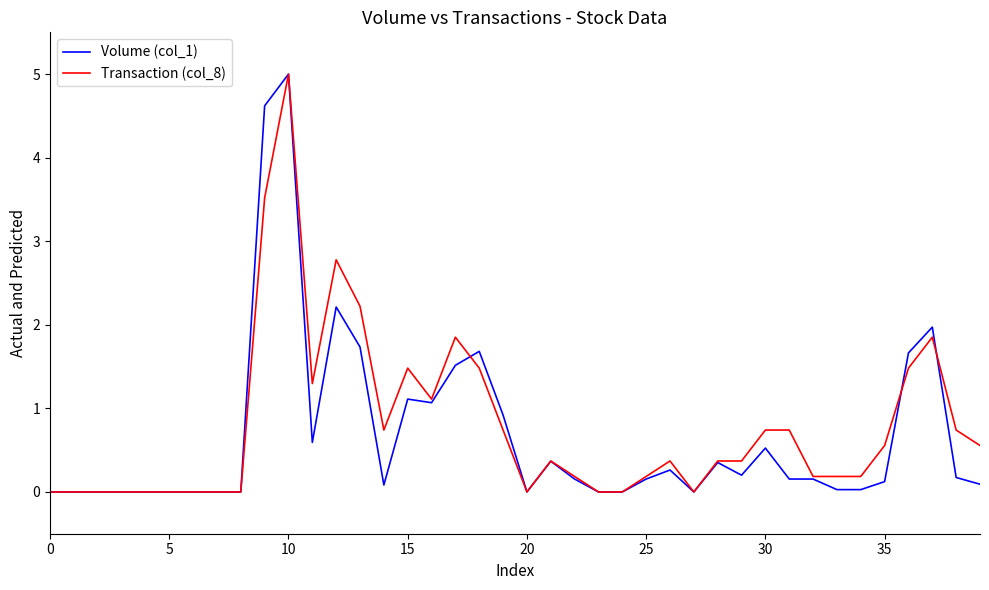

Is this an area chart (filled region under the line)?

No